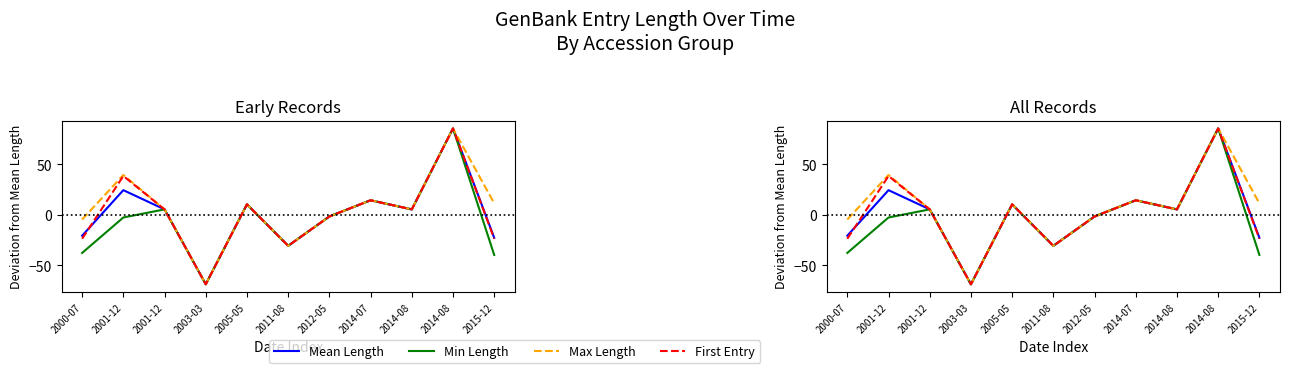

How many values in the Min Length series exceed -1?

5